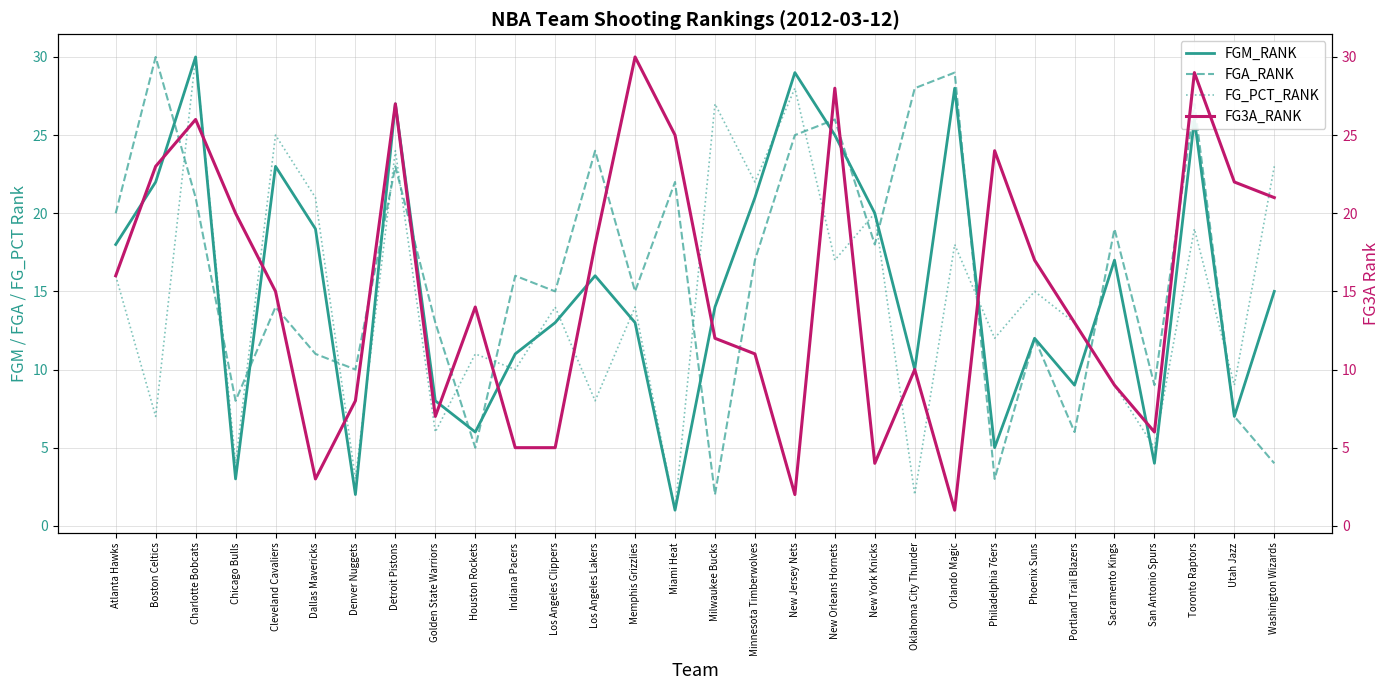

Where does the FGM_RANK series first go above 15?

Atlanta Hawks